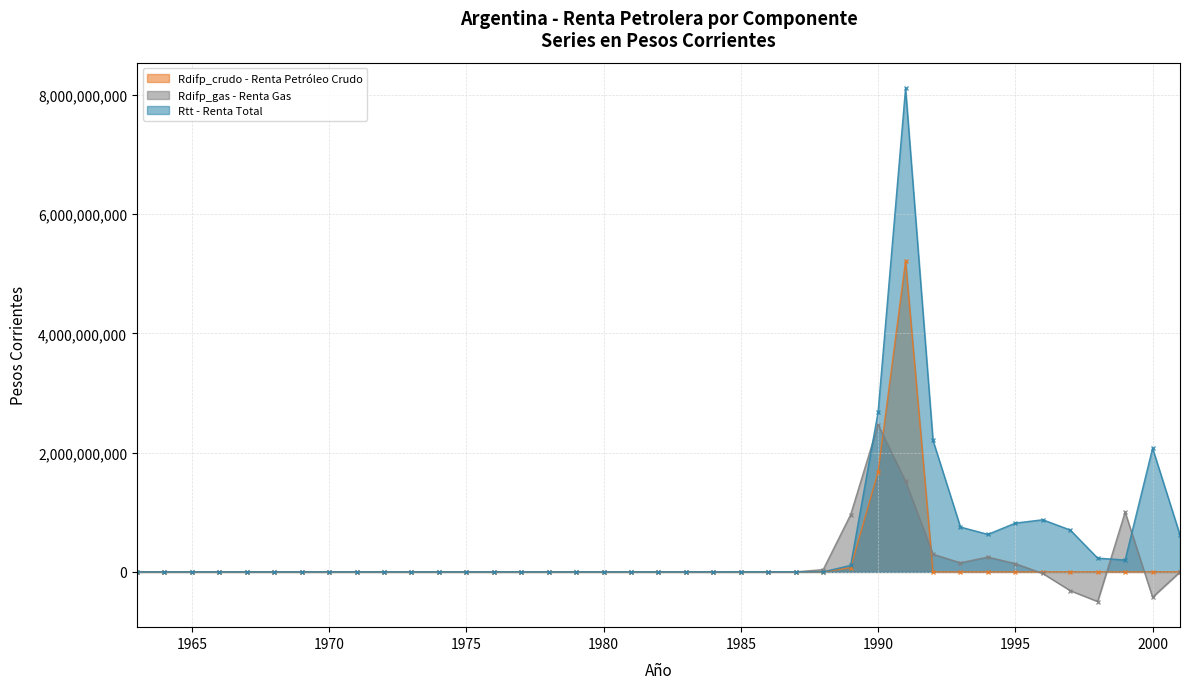

What is the difference between the Rdifp_crudo values at 1966 and 1979?

116.1